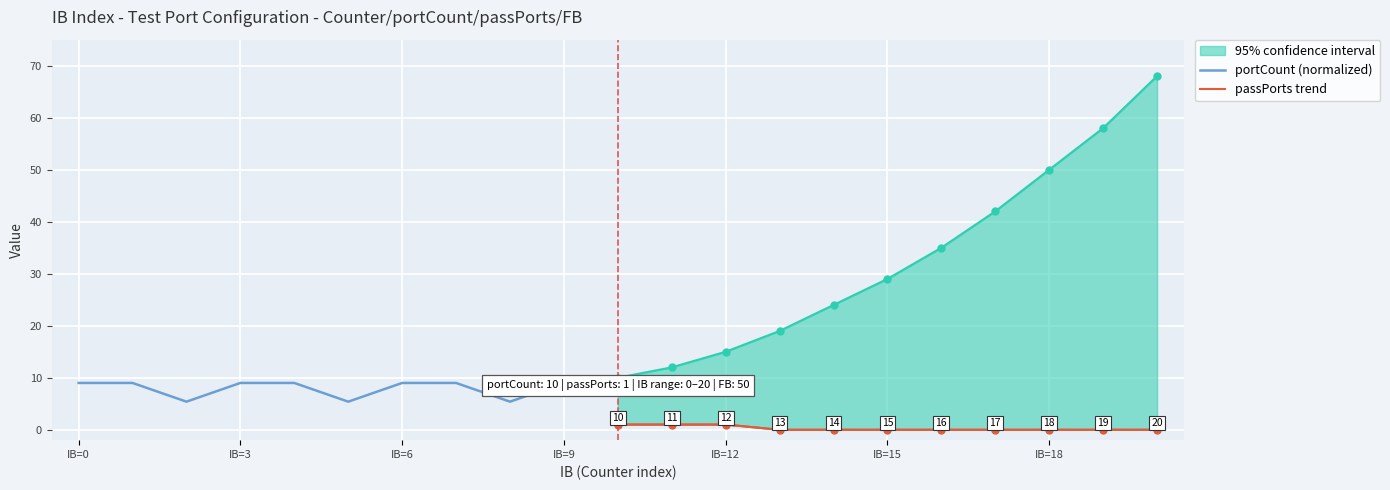

What is the value of the passPorts trend point at the 1st from the left?

1.0